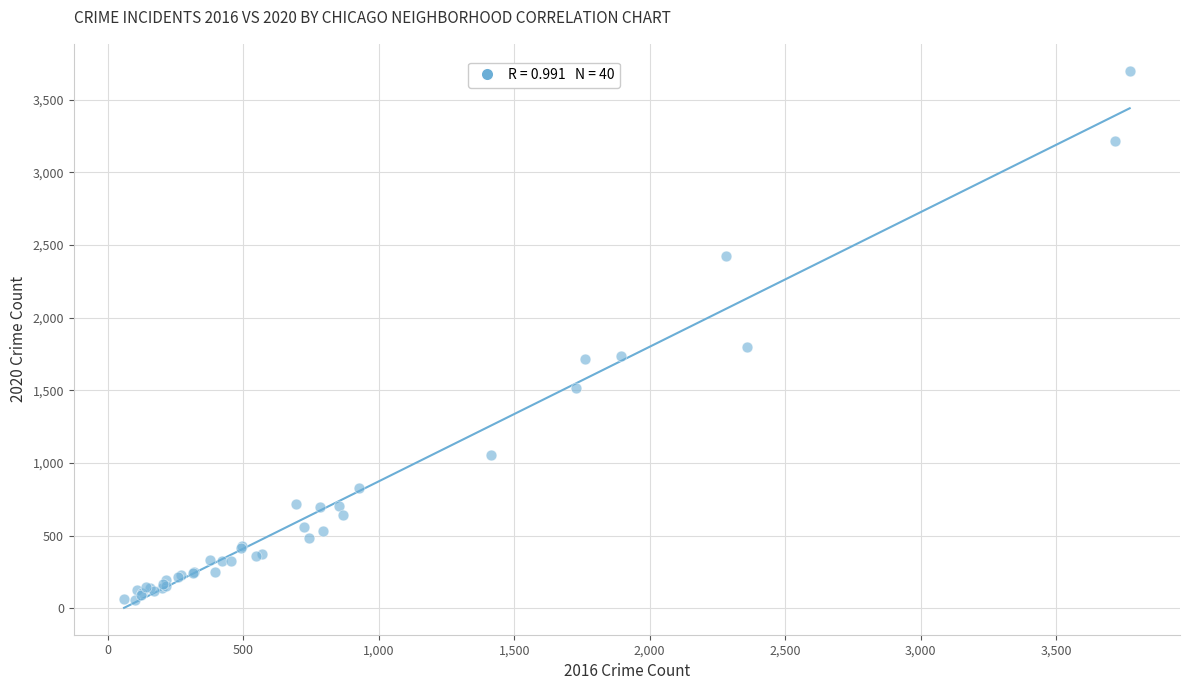

What Y value in the scatter plot is closest to 1877?

1798